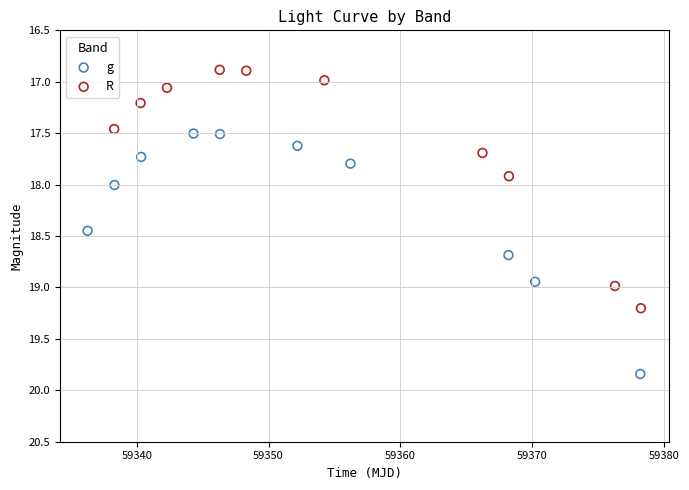

Which series reaches the minimum Y coordinate?

R